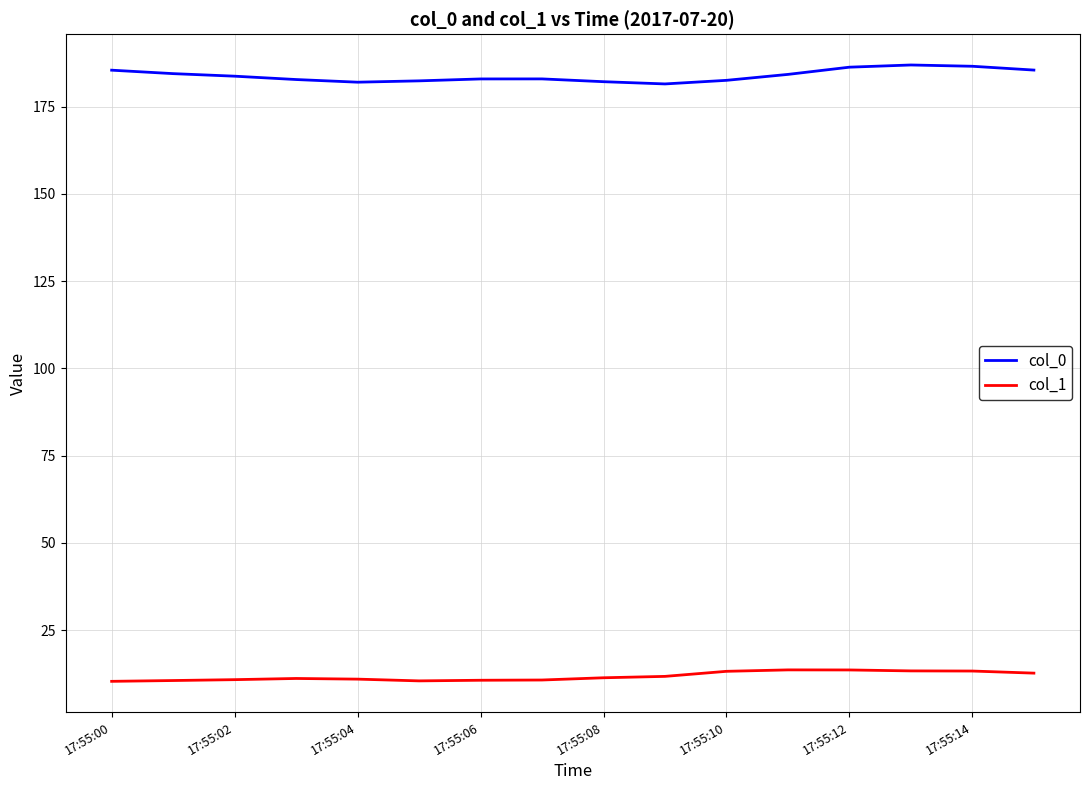

True or false: col_0 and col_1 cross at least once.

False